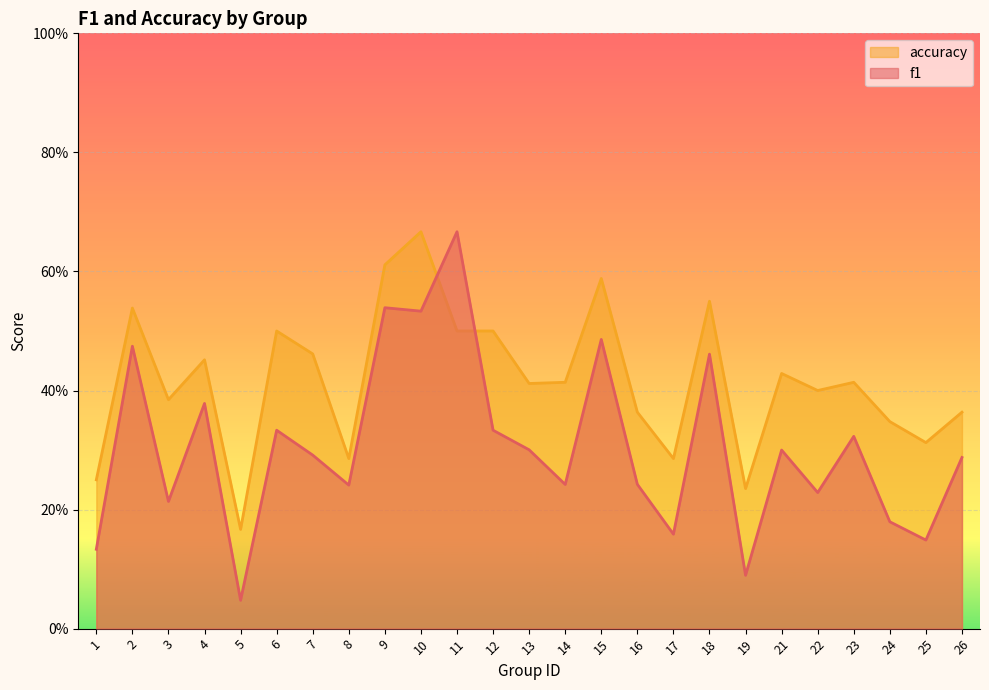

The f1 series shows 0.8 at 18. True or false?

False